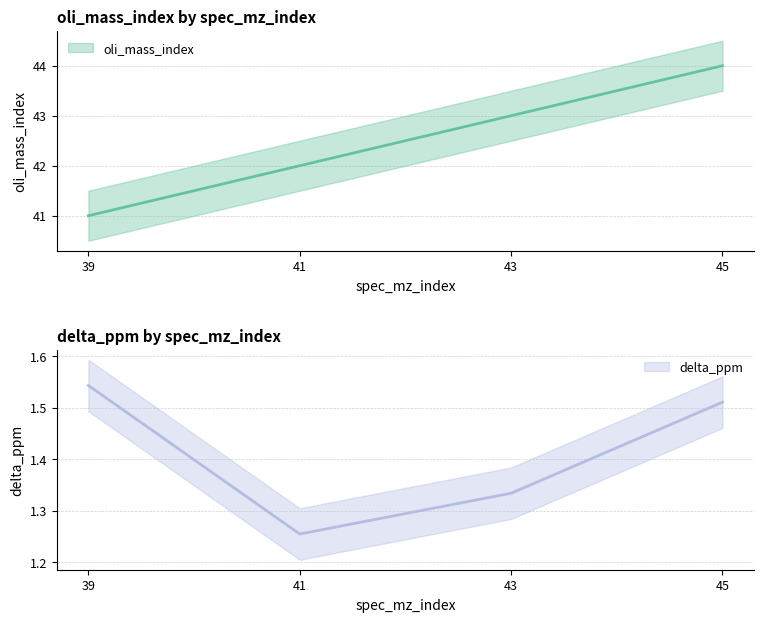

True or false: oli_mass_index and delta_ppm intersect in this chart.

False